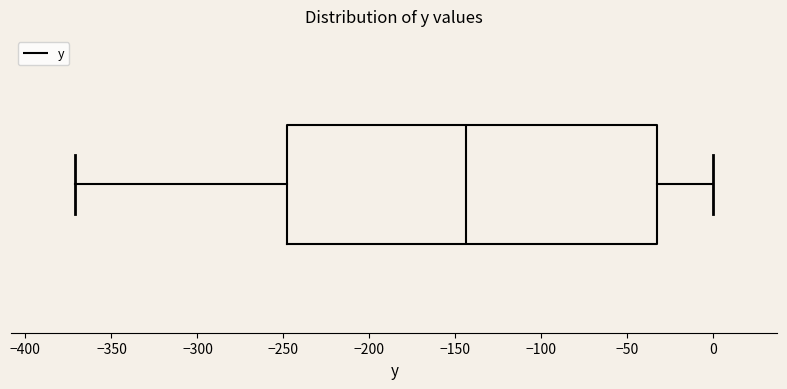

Read this box plot against the x-axis: the position of the median line, the range covered by the box, and the ends of both whiskers. The values are not printed on the chart, so give them approximately, as read against the axis.

median -145, box -250 to -35, whiskers -370 to 0